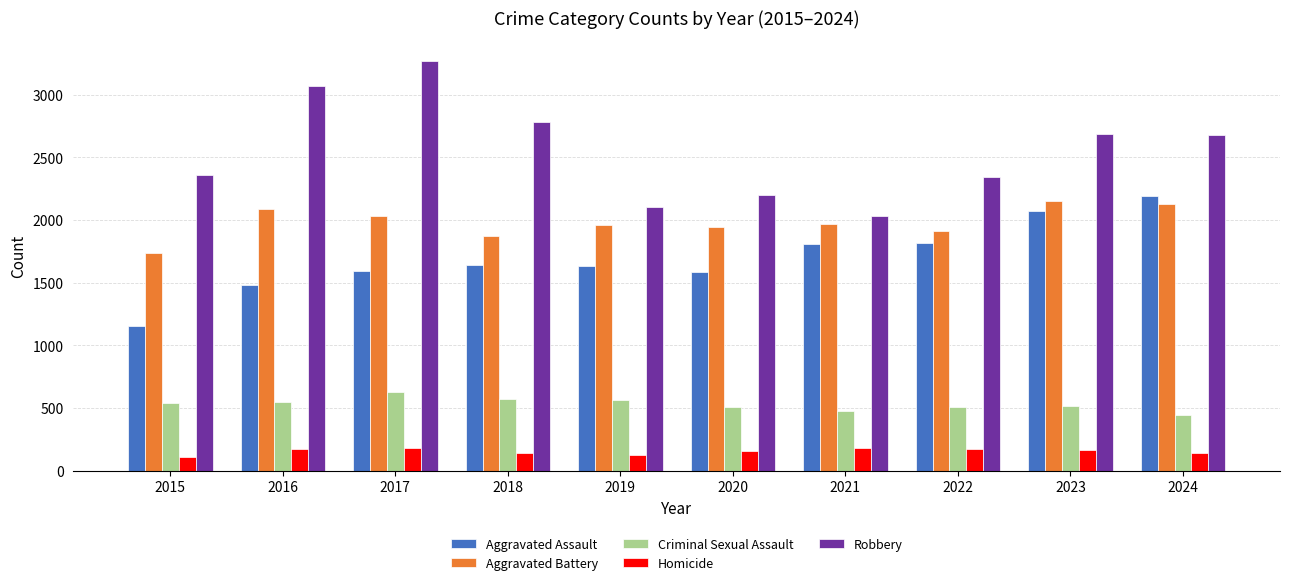

How many bars are there in each group?

5